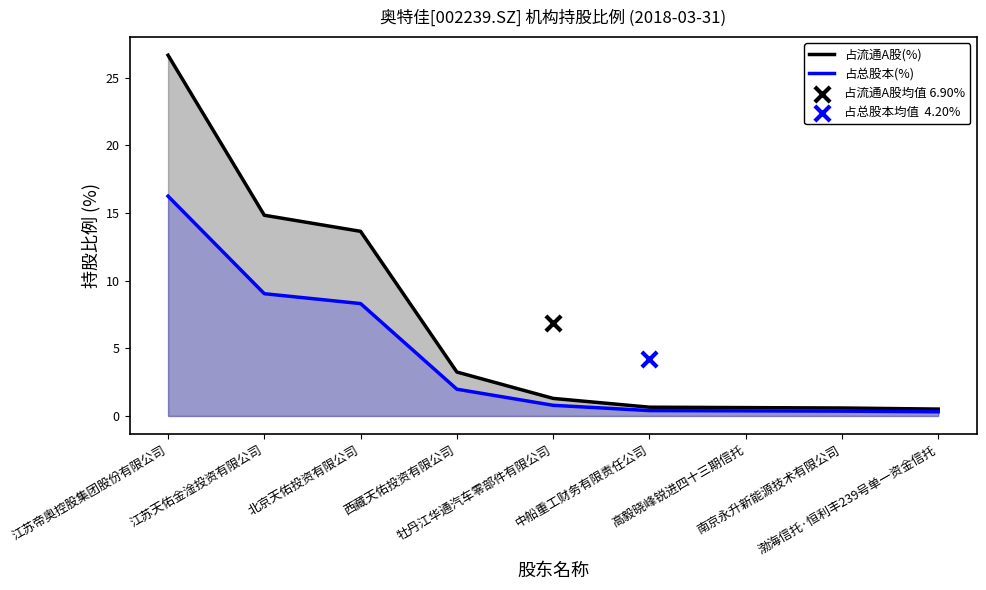

Which series contains the highest Y value?

占流通A股(%)